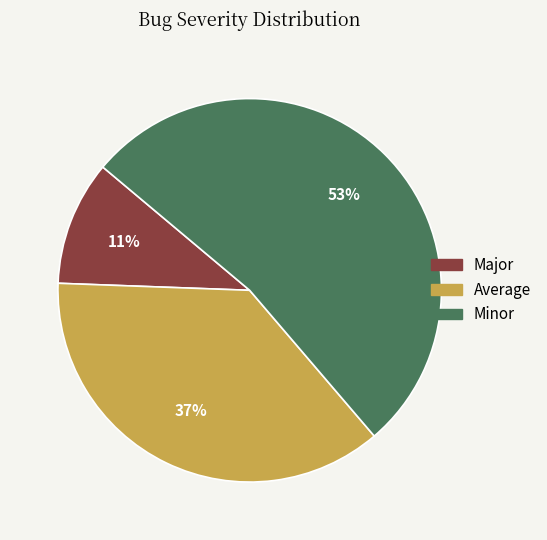

Does Major account for over 50% of the chart?

No